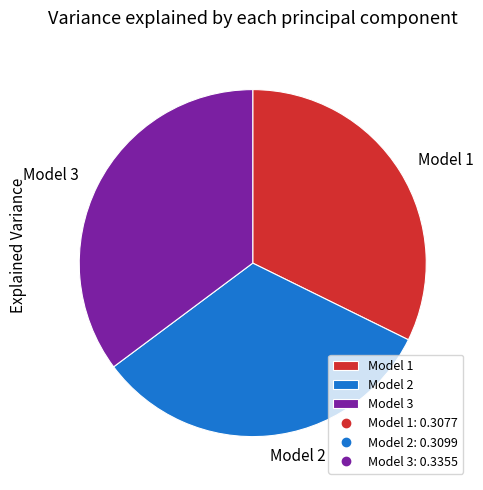

The Model 3 slice represents 23% of the pie. True or false?

False